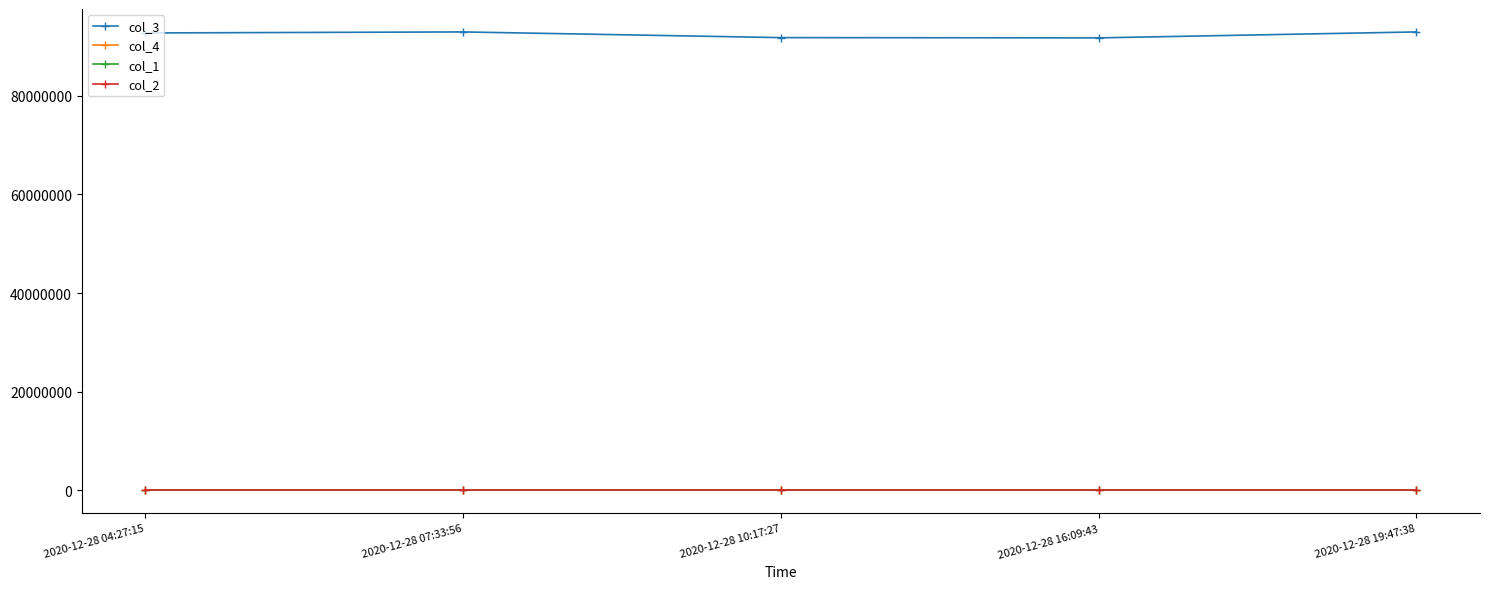

How many lines are shown in the chart?

4